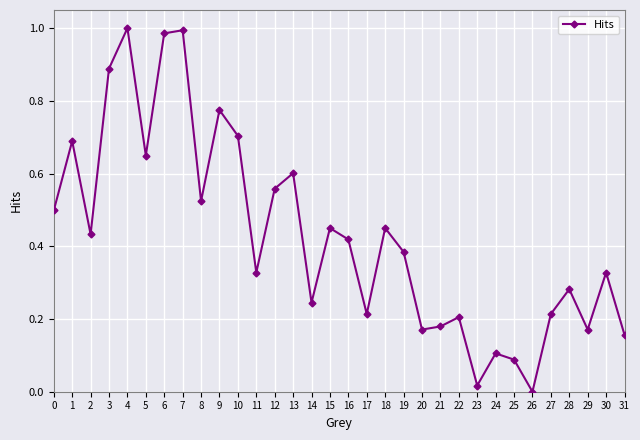

True or false: the data shows 0.2 at 16.

False